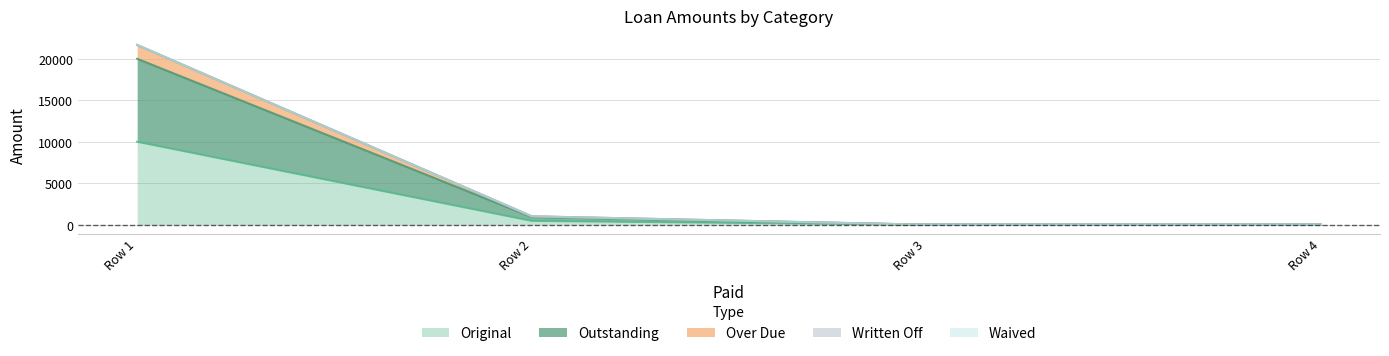

Does the chart have visible grid lines?

Yes